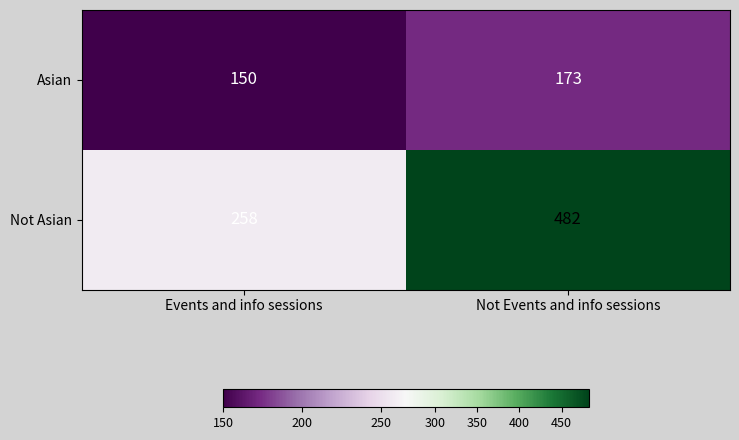

True or false: Not Asian has a value of 482 at Not Events and info sessions.

True